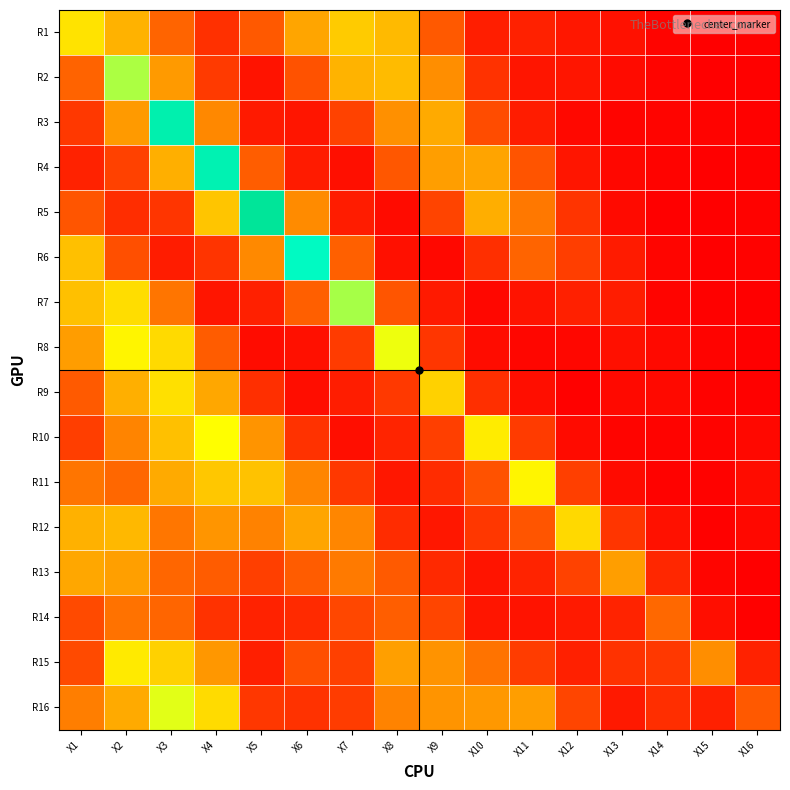

What is the difference between the highest and lowest values at X13?

0.4